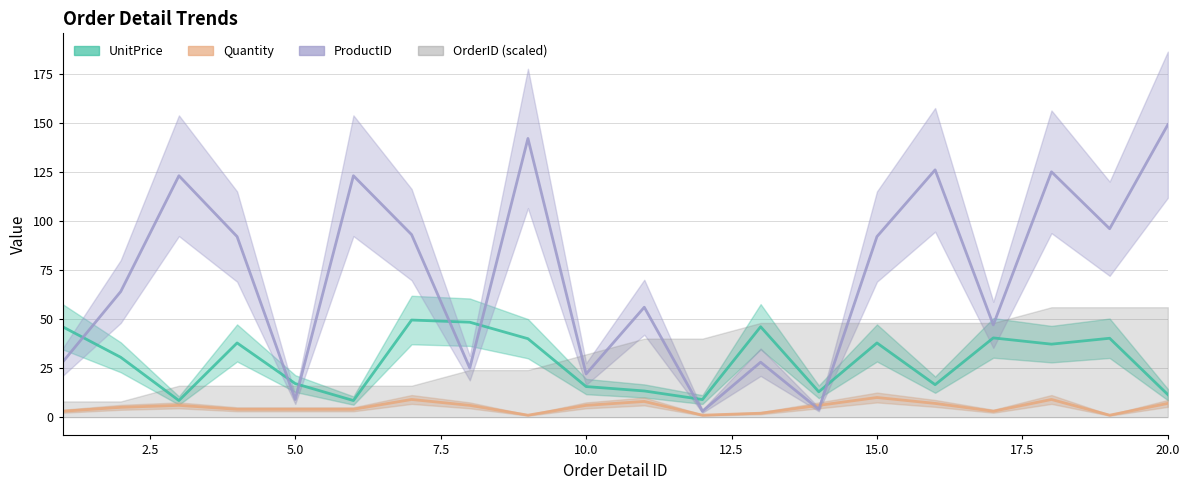

How many values in the UnitPrice series are below 37?

10